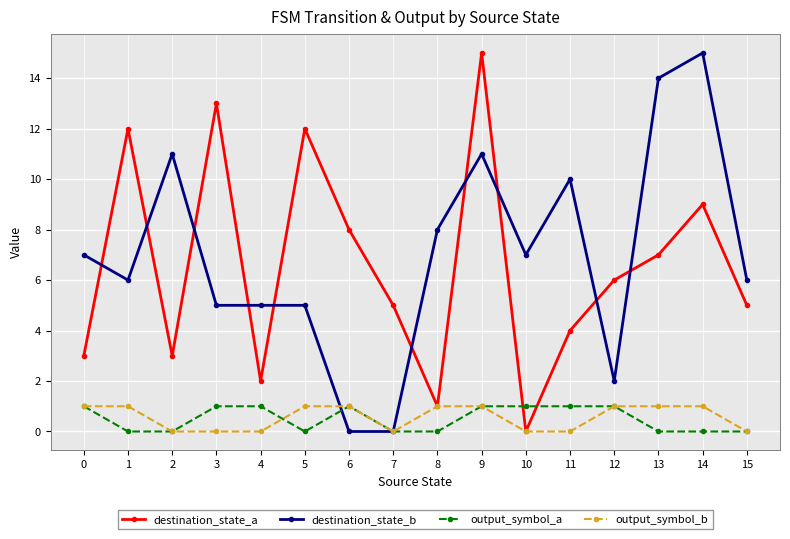

What are all the series names shown in the legend?

destination_state_a, destination_state_b, output_symbol_a, output_symbol_b